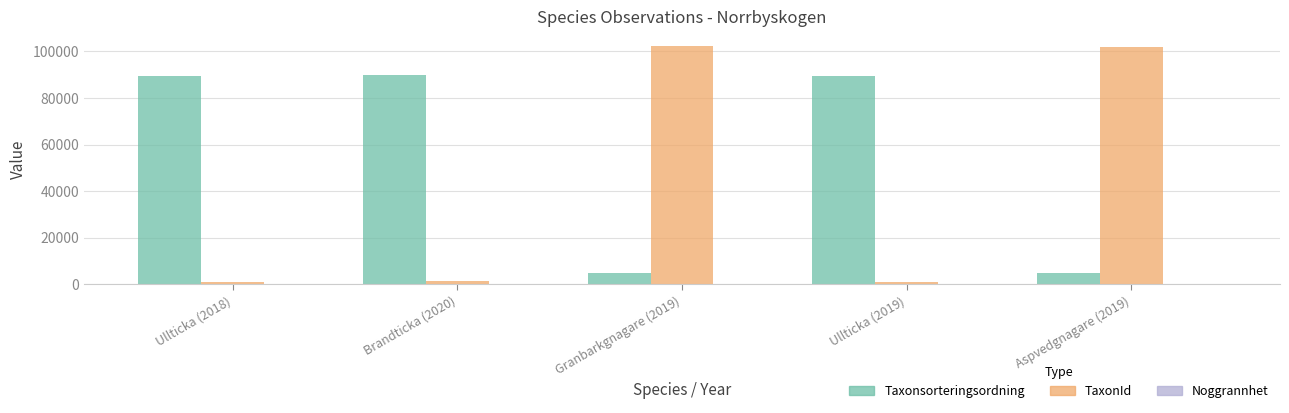

What is the total value across all series at Ullticka (2019)?

90604